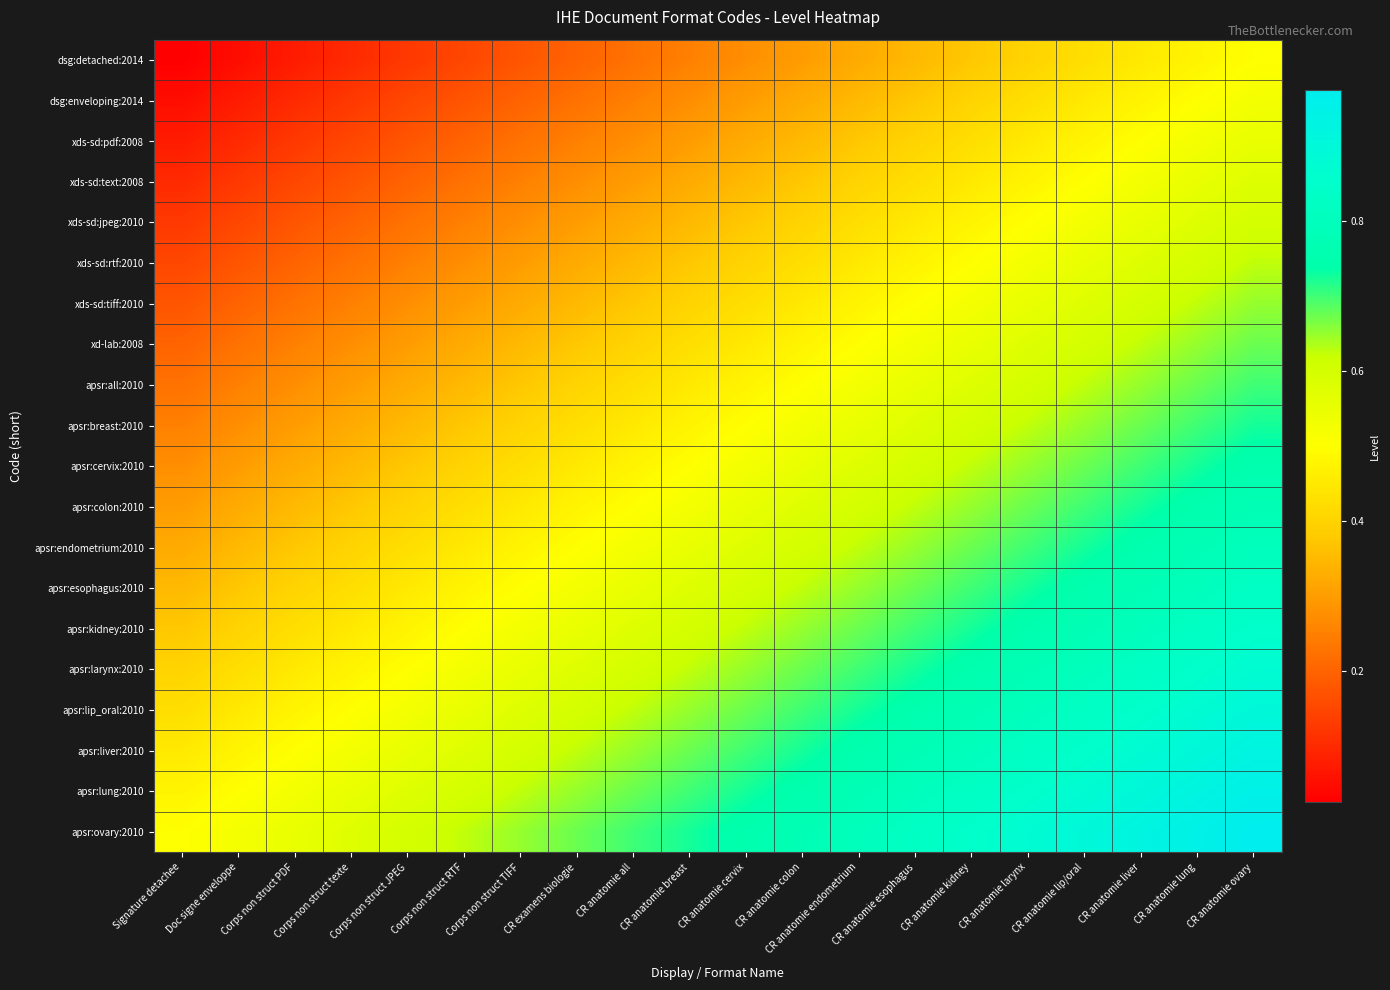

Reading right to left, list all the values displayed in this chart.

dsg:detached:2014: CR anatomie ovary=0.5	CR anatomie lung=0.5	CR anatomie liver=0.5	CR anatomie lip/oral=0.4	CR anatomie larynx=0.4	CR anatomie kidney=0.4	CR anatomie esophagus=0.3	CR anatomie endometrium=0.3	CR anatomie colon=0.3	CR anatomie cervix=0.3	CR anatomie breast=0.2	CR anatomie all=0.2	CR examens biologie=0.2	Corps non struct TIFF=0.2	Corps non struct RTF=0.1	Corps non struct JPEG=0.1	Corps non struct texte=0.1	Corps non struct PDF=0.1	Doc signe enveloppe=0.1	Signature detachee=0.0
dsg:enveloping:2014: CR anatomie ovary=0.5	CR anatomie lung=0.5	CR anatomie liver=0.5	CR anatomie lip/oral=0.5	CR anatomie larynx=0.4	CR anatomie kidney=0.4	CR anatomie esophagus=0.4	CR anatomie endometrium=0.3	CR anatomie colon=0.3	CR anatomie cervix=0.3	CR anatomie breast=0.3	CR anatomie all=0.2	CR examens biologie=0.2	Corps non struct TIFF=0.2	Corps non struct RTF=0.2	Corps non struct JPEG=0.1	Corps non struct texte=0.1	Corps non struct PDF=0.1	Doc signe enveloppe=0.1	Signature detachee=0.1
xds-sd:pdf:2008: CR anatomie ovary=0.6	CR anatomie lung=0.5	CR anatomie liver=0.5	CR anatomie lip/oral=0.5	CR anatomie larynx=0.5	CR anatomie kidney=0.4	CR anatomie esophagus=0.4	CR anatomie endometrium=0.4	CR anatomie colon=0.3	CR anatomie cervix=0.3	CR anatomie breast=0.3	CR anatomie all=0.3	CR examens biologie=0.2	Corps non struct TIFF=0.2	Corps non struct RTF=0.2	Corps non struct JPEG=0.2	Corps non struct texte=0.1	Corps non struct PDF=0.1	Doc signe enveloppe=0.1	Signature detachee=0.1
xds-sd:text:2008: CR anatomie ovary=0.6	CR anatomie lung=0.6	CR anatomie liver=0.5	CR anatomie lip/oral=0.5	CR anatomie larynx=0.5	CR anatomie kidney=0.5	CR anatomie esophagus=0.4	CR anatomie endometrium=0.4	CR anatomie colon=0.4	CR anatomie cervix=0.3	CR anatomie breast=0.3	CR anatomie all=0.3	CR examens biologie=0.3	Corps non struct TIFF=0.2	Corps non struct RTF=0.2	Corps non struct JPEG=0.2	Corps non struct texte=0.2	Corps non struct PDF=0.1	Doc signe enveloppe=0.1	Signature detachee=0.1
xds-sd:jpeg:2010: CR anatomie ovary=0.6	CR anatomie lung=0.6	CR anatomie liver=0.6	CR anatomie lip/oral=0.5	CR anatomie larynx=0.5	CR anatomie kidney=0.5	CR anatomie esophagus=0.5	CR anatomie endometrium=0.4	CR anatomie colon=0.4	CR anatomie cervix=0.4	CR anatomie breast=0.3	CR anatomie all=0.3	CR examens biologie=0.3	Corps non struct TIFF=0.3	Corps non struct RTF=0.2	Corps non struct JPEG=0.2	Corps non struct texte=0.2	Corps non struct PDF=0.2	Doc signe enveloppe=0.1	Signature detachee=0.1
xds-sd:rtf:2010: CR anatomie ovary=0.6	CR anatomie lung=0.6	CR anatomie liver=0.6	CR anatomie lip/oral=0.6	CR anatomie larynx=0.5	CR anatomie kidney=0.5	CR anatomie esophagus=0.5	CR anatomie endometrium=0.5	CR anatomie colon=0.4	CR anatomie cervix=0.4	CR anatomie breast=0.4	CR anatomie all=0.3	CR examens biologie=0.3	Corps non struct TIFF=0.3	Corps non struct RTF=0.3	Corps non struct JPEG=0.2	Corps non struct texte=0.2	Corps non struct PDF=0.2	Doc signe enveloppe=0.2	Signature detachee=0.1
xds-sd:tiff:2010: CR anatomie ovary=0.7	CR anatomie lung=0.6	CR anatomie liver=0.6	CR anatomie lip/oral=0.6	CR anatomie larynx=0.6	CR anatomie kidney=0.5	CR anatomie esophagus=0.5	CR anatomie endometrium=0.5	CR anatomie colon=0.5	CR anatomie cervix=0.4	CR anatomie breast=0.4	CR anatomie all=0.4	CR examens biologie=0.3	Corps non struct TIFF=0.3	Corps non struct RTF=0.3	Corps non struct JPEG=0.3	Corps non struct texte=0.2	Corps non struct PDF=0.2	Doc signe enveloppe=0.2	Signature detachee=0.2
xd-lab:2008: CR anatomie ovary=0.7	CR anatomie lung=0.7	CR anatomie liver=0.6	CR anatomie lip/oral=0.6	CR anatomie larynx=0.6	CR anatomie kidney=0.6	CR anatomie esophagus=0.5	CR anatomie endometrium=0.5	CR anatomie colon=0.5	CR anatomie cervix=0.5	CR anatomie breast=0.4	CR anatomie all=0.4	CR examens biologie=0.4	Corps non struct TIFF=0.3	Corps non struct RTF=0.3	Corps non struct JPEG=0.3	Corps non struct texte=0.3	Corps non struct PDF=0.2	Doc signe enveloppe=0.2	Signature detachee=0.2
apsr:all:2010: CR anatomie ovary=0.7	CR anatomie lung=0.7	CR anatomie liver=0.7	CR anatomie lip/oral=0.6	CR anatomie larynx=0.6	CR anatomie kidney=0.6	CR anatomie esophagus=0.6	CR anatomie endometrium=0.5	CR anatomie colon=0.5	CR anatomie cervix=0.5	CR anatomie breast=0.5	CR anatomie all=0.4	CR examens biologie=0.4	Corps non struct TIFF=0.4	Corps non struct RTF=0.3	Corps non struct JPEG=0.3	Corps non struct texte=0.3	Corps non struct PDF=0.3	Doc signe enveloppe=0.2	Signature detachee=0.2
apsr:breast:2010: CR anatomie ovary=0.7	CR anatomie lung=0.7	CR anatomie liver=0.7	CR anatomie lip/oral=0.7	CR anatomie larynx=0.6	CR anatomie kidney=0.6	CR anatomie esophagus=0.6	CR anatomie endometrium=0.6	CR anatomie colon=0.5	CR anatomie cervix=0.5	CR anatomie breast=0.5	CR anatomie all=0.5	CR examens biologie=0.4	Corps non struct TIFF=0.4	Corps non struct RTF=0.4	Corps non struct JPEG=0.3	Corps non struct texte=0.3	Corps non struct PDF=0.3	Doc signe enveloppe=0.3	Signature detachee=0.2
apsr:cervix:2010: CR anatomie ovary=0.8	CR anatomie lung=0.7	CR anatomie liver=0.7	CR anatomie lip/oral=0.7	CR anatomie larynx=0.7	CR anatomie kidney=0.6	CR anatomie esophagus=0.6	CR anatomie endometrium=0.6	CR anatomie colon=0.6	CR anatomie cervix=0.5	CR anatomie breast=0.5	CR anatomie all=0.5	CR examens biologie=0.5	Corps non struct TIFF=0.4	Corps non struct RTF=0.4	Corps non struct JPEG=0.4	Corps non struct texte=0.3	Corps non struct PDF=0.3	Doc signe enveloppe=0.3	Signature detachee=0.3
apsr:colon:2010: CR anatomie ovary=0.8	CR anatomie lung=0.8	CR anatomie liver=0.7	CR anatomie lip/oral=0.7	CR anatomie larynx=0.7	CR anatomie kidney=0.7	CR anatomie esophagus=0.6	CR anatomie endometrium=0.6	CR anatomie colon=0.6	CR anatomie cervix=0.6	CR anatomie breast=0.5	CR anatomie all=0.5	CR examens biologie=0.5	Corps non struct TIFF=0.5	Corps non struct RTF=0.4	Corps non struct JPEG=0.4	Corps non struct texte=0.4	Corps non struct PDF=0.3	Doc signe enveloppe=0.3	Signature detachee=0.3
apsr:endometrium:2010: CR anatomie ovary=0.8	CR anatomie lung=0.8	CR anatomie liver=0.8	CR anatomie lip/oral=0.7	CR anatomie larynx=0.7	CR anatomie kidney=0.7	CR anatomie esophagus=0.7	CR anatomie endometrium=0.6	CR anatomie colon=0.6	CR anatomie cervix=0.6	CR anatomie breast=0.6	CR anatomie all=0.5	CR examens biologie=0.5	Corps non struct TIFF=0.5	Corps non struct RTF=0.5	Corps non struct JPEG=0.4	Corps non struct texte=0.4	Corps non struct PDF=0.4	Doc signe enveloppe=0.3	Signature detachee=0.3
apsr:esophagus:2010: CR anatomie ovary=0.8	CR anatomie lung=0.8	CR anatomie liver=0.8	CR anatomie lip/oral=0.8	CR anatomie larynx=0.7	CR anatomie kidney=0.7	CR anatomie esophagus=0.7	CR anatomie endometrium=0.7	CR anatomie colon=0.6	CR anatomie cervix=0.6	CR anatomie breast=0.6	CR anatomie all=0.6	CR examens biologie=0.5	Corps non struct TIFF=0.5	Corps non struct RTF=0.5	Corps non struct JPEG=0.5	Corps non struct texte=0.4	Corps non struct PDF=0.4	Doc signe enveloppe=0.4	Signature detachee=0.3
apsr:kidney:2010: CR anatomie ovary=0.8	CR anatomie lung=0.8	CR anatomie liver=0.8	CR anatomie lip/oral=0.8	CR anatomie larynx=0.8	CR anatomie kidney=0.7	CR anatomie esophagus=0.7	CR anatomie endometrium=0.7	CR anatomie colon=0.7	CR anatomie cervix=0.6	CR anatomie breast=0.6	CR anatomie all=0.6	CR examens biologie=0.6	Corps non struct TIFF=0.5	Corps non struct RTF=0.5	Corps non struct JPEG=0.5	Corps non struct texte=0.5	Corps non struct PDF=0.4	Doc signe enveloppe=0.4	Signature detachee=0.4
apsr:larynx:2010: CR anatomie ovary=0.9	CR anatomie lung=0.8	CR anatomie liver=0.8	CR anatomie lip/oral=0.8	CR anatomie larynx=0.8	CR anatomie kidney=0.8	CR anatomie esophagus=0.7	CR anatomie endometrium=0.7	CR anatomie colon=0.7	CR anatomie cervix=0.7	CR anatomie breast=0.6	CR anatomie all=0.6	CR examens biologie=0.6	Corps non struct TIFF=0.6	Corps non struct RTF=0.5	Corps non struct JPEG=0.5	Corps non struct texte=0.5	Corps non struct PDF=0.5	Doc signe enveloppe=0.4	Signature detachee=0.4
apsr:lip_oral:2010: CR anatomie ovary=0.9	CR anatomie lung=0.9	CR anatomie liver=0.8	CR anatomie lip/oral=0.8	CR anatomie larynx=0.8	CR anatomie kidney=0.8	CR anatomie esophagus=0.8	CR anatomie endometrium=0.7	CR anatomie colon=0.7	CR anatomie cervix=0.7	CR anatomie breast=0.7	CR anatomie all=0.6	CR examens biologie=0.6	Corps non struct TIFF=0.6	Corps non struct RTF=0.6	Corps non struct JPEG=0.5	Corps non struct texte=0.5	Corps non struct PDF=0.5	Doc signe enveloppe=0.5	Signature detachee=0.4
apsr:liver:2010: CR anatomie ovary=0.9	CR anatomie lung=0.9	CR anatomie liver=0.9	CR anatomie lip/oral=0.8	CR anatomie larynx=0.8	CR anatomie kidney=0.8	CR anatomie esophagus=0.8	CR anatomie endometrium=0.8	CR anatomie colon=0.7	CR anatomie cervix=0.7	CR anatomie breast=0.7	CR anatomie all=0.7	CR examens biologie=0.6	Corps non struct TIFF=0.6	Corps non struct RTF=0.6	Corps non struct JPEG=0.6	Corps non struct texte=0.5	Corps non struct PDF=0.5	Doc signe enveloppe=0.5	Signature detachee=0.5
apsr:lung:2010: CR anatomie ovary=0.9	CR anatomie lung=0.9	CR anatomie liver=0.9	CR anatomie lip/oral=0.9	CR anatomie larynx=0.8	CR anatomie kidney=0.8	CR anatomie esophagus=0.8	CR anatomie endometrium=0.8	CR anatomie colon=0.8	CR anatomie cervix=0.7	CR anatomie breast=0.7	CR anatomie all=0.7	CR examens biologie=0.7	Corps non struct TIFF=0.6	Corps non struct RTF=0.6	Corps non struct JPEG=0.6	Corps non struct texte=0.6	Corps non struct PDF=0.5	Doc signe enveloppe=0.5	Signature detachee=0.5
apsr:ovary:2010: CR anatomie ovary=1.0	CR anatomie lung=0.9	CR anatomie liver=0.9	CR anatomie lip/oral=0.9	CR anatomie larynx=0.9	CR anatomie kidney=0.8	CR anatomie esophagus=0.8	CR anatomie endometrium=0.8	CR anatomie colon=0.8	CR anatomie cervix=0.8	CR anatomie breast=0.7	CR anatomie all=0.7	CR examens biologie=0.7	Corps non struct TIFF=0.7	Corps non struct RTF=0.6	Corps non struct JPEG=0.6	Corps non struct texte=0.6	Corps non struct PDF=0.6	Doc signe enveloppe=0.5	Signature detachee=0.5